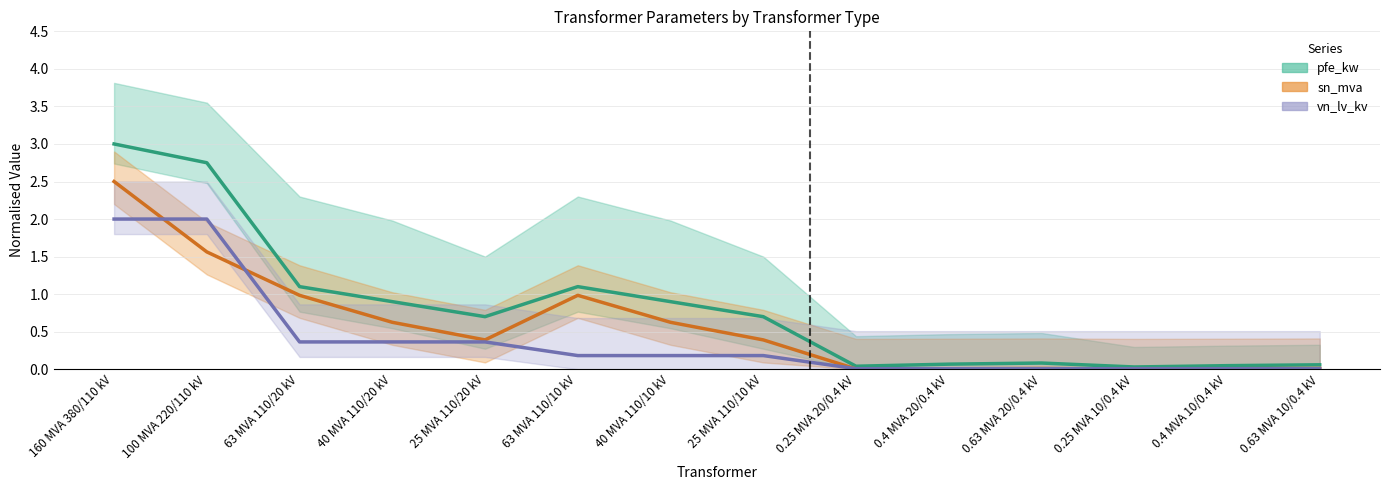

Between 40 MVA 110/20 kV and 0.63 MVA 10/0.4 kV, which series saw the biggest shift?

pfe_kw